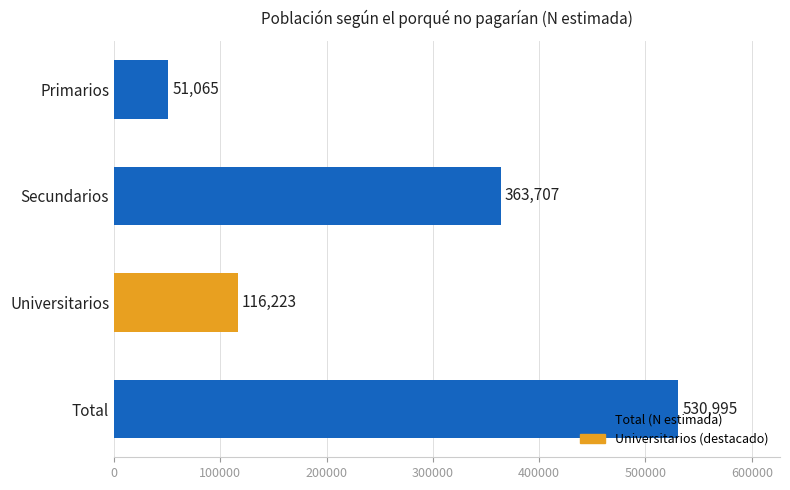

Rank the categories by value from highest to lowest.

Total, Secundarios, Universitarios, Primarios